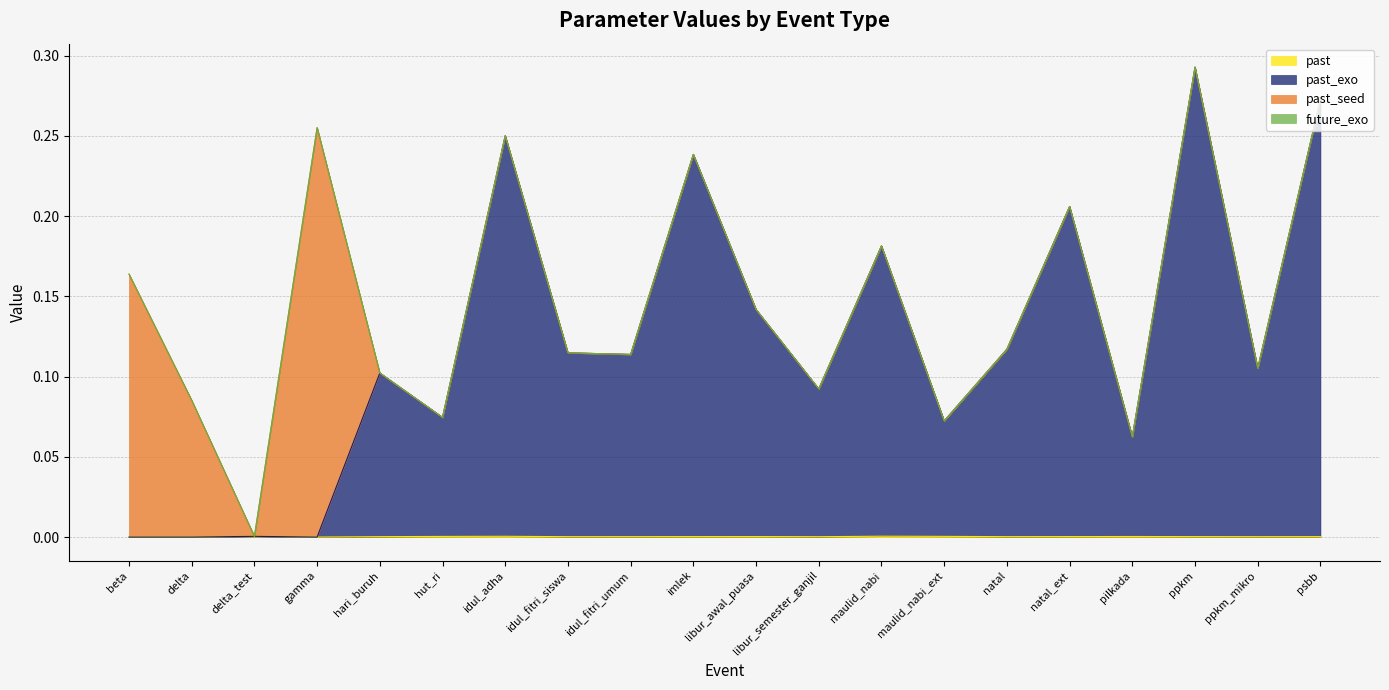

The past series shows 0.0 at psbb. True or false?

False